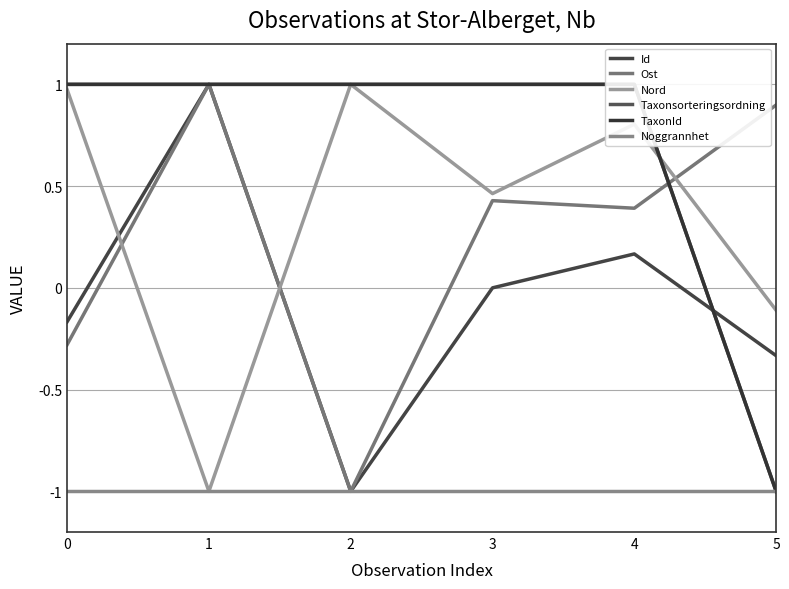

Which series changed the most between 2 and 4?

Ost